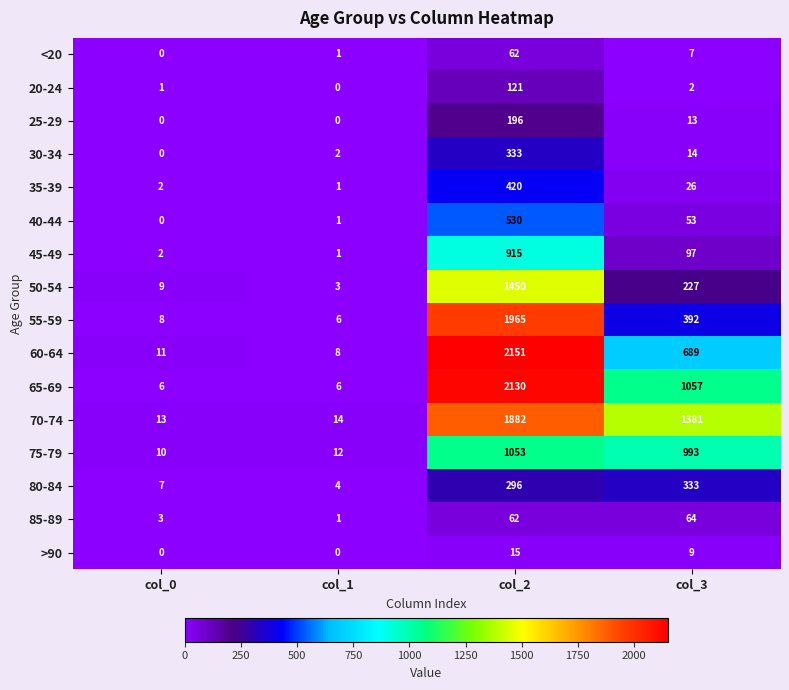

What is the highest value of the 45-49 series?

915